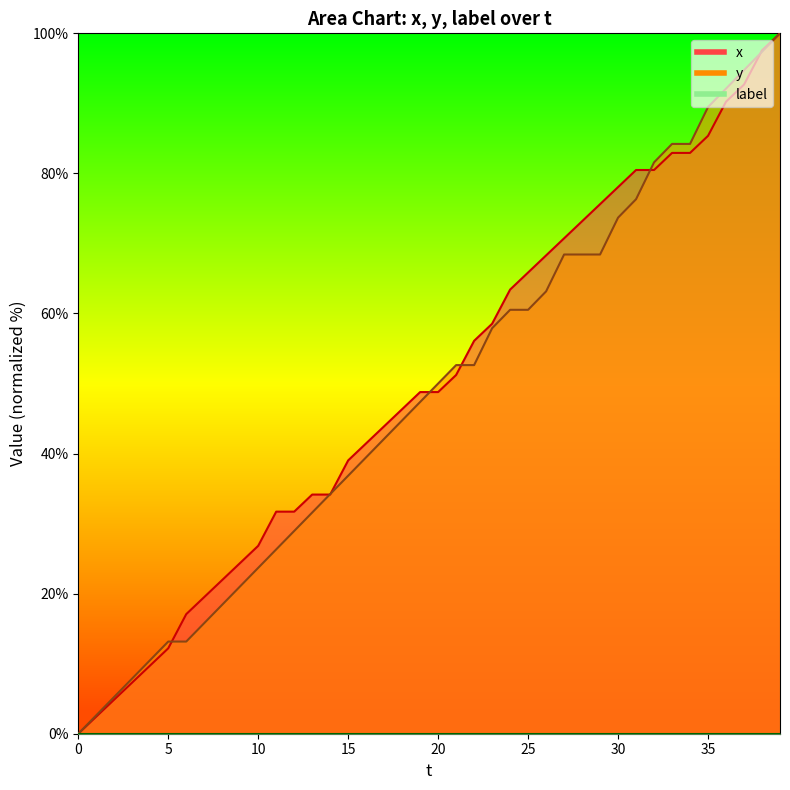

What is the sum of the x values at 24 and 12?

95.1